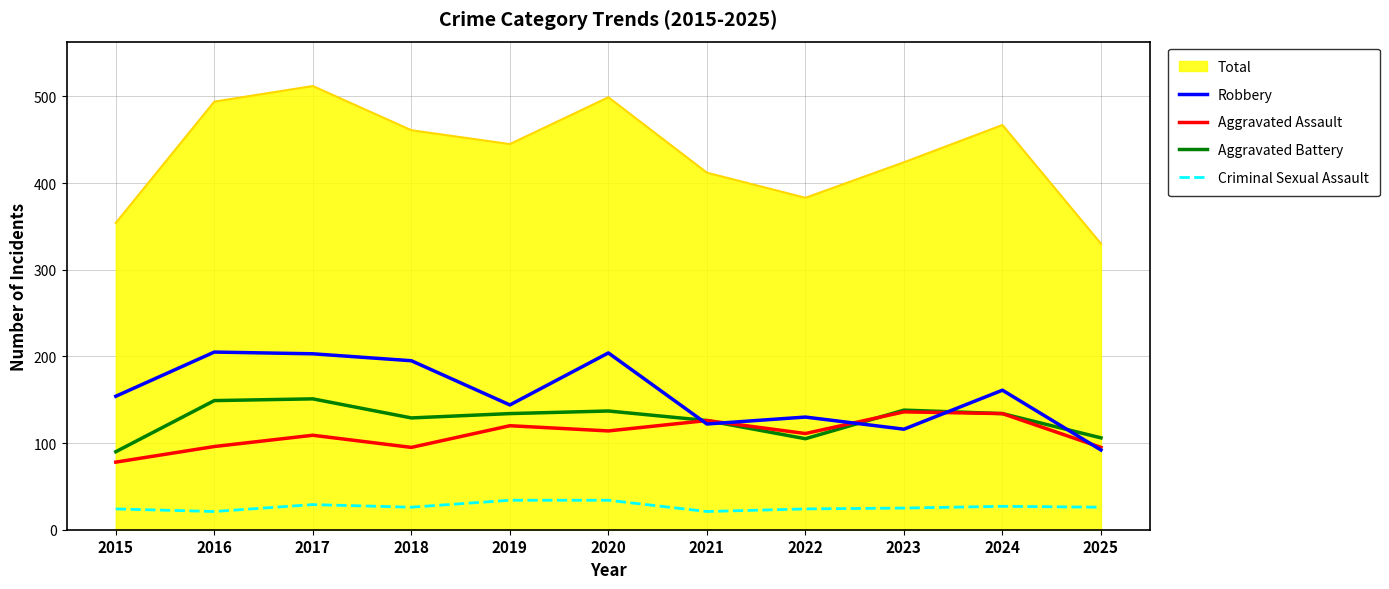

True or false: Total and Criminal Sexual Assault intersect in this chart.

False